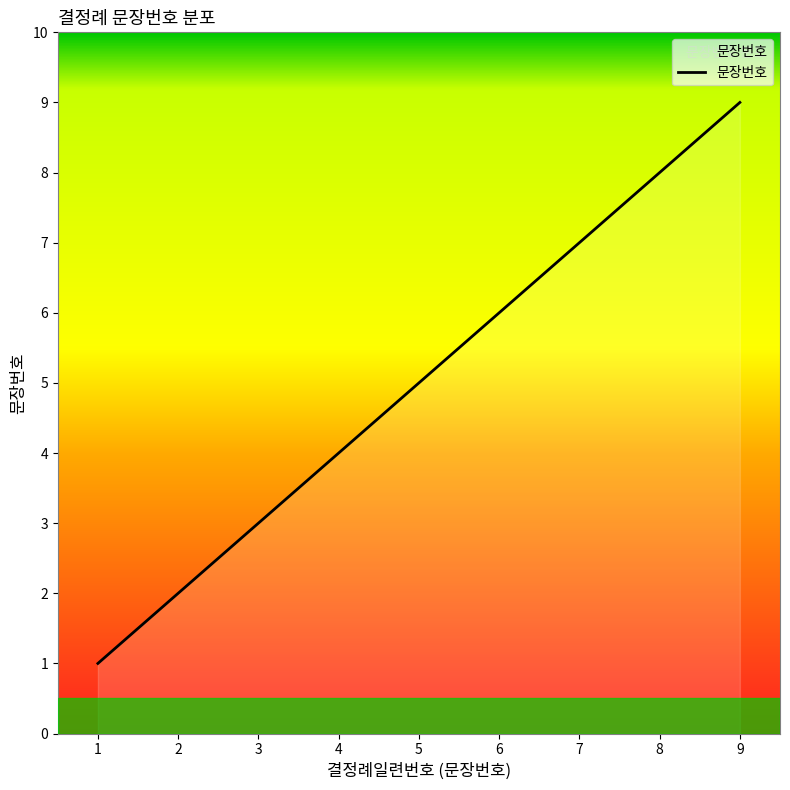

What is the ratio of the value at 8 to the value at 1?

8.0